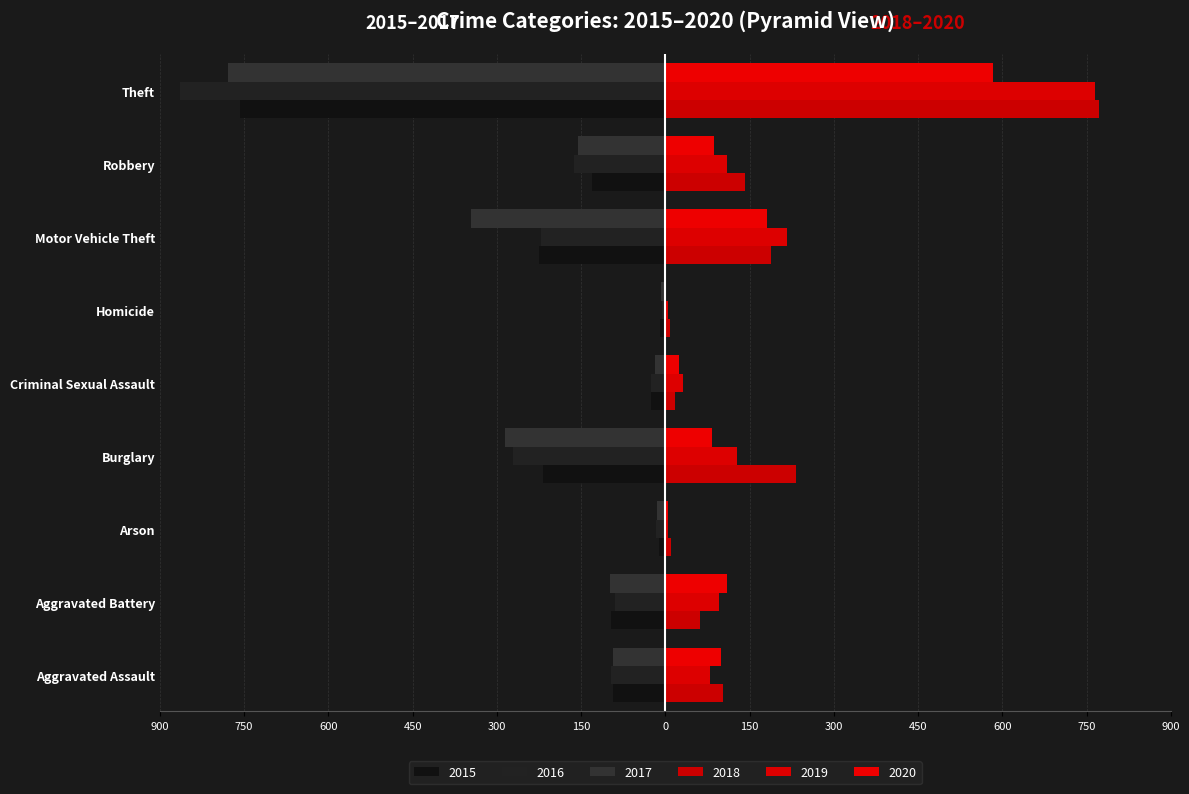

Is it true that 2018 equals 72 at Aggravated Assault?

False